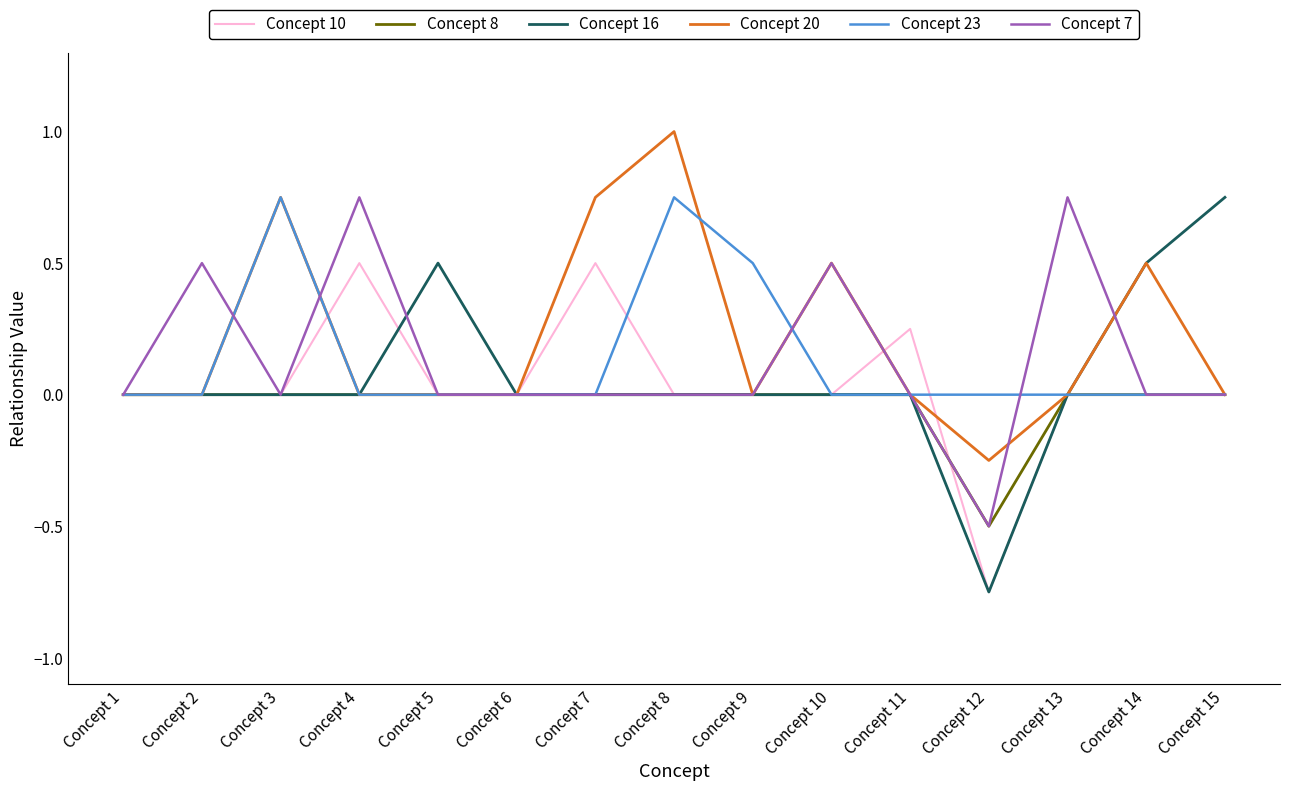

How many Concept 10 values are between 0 and 1?

14